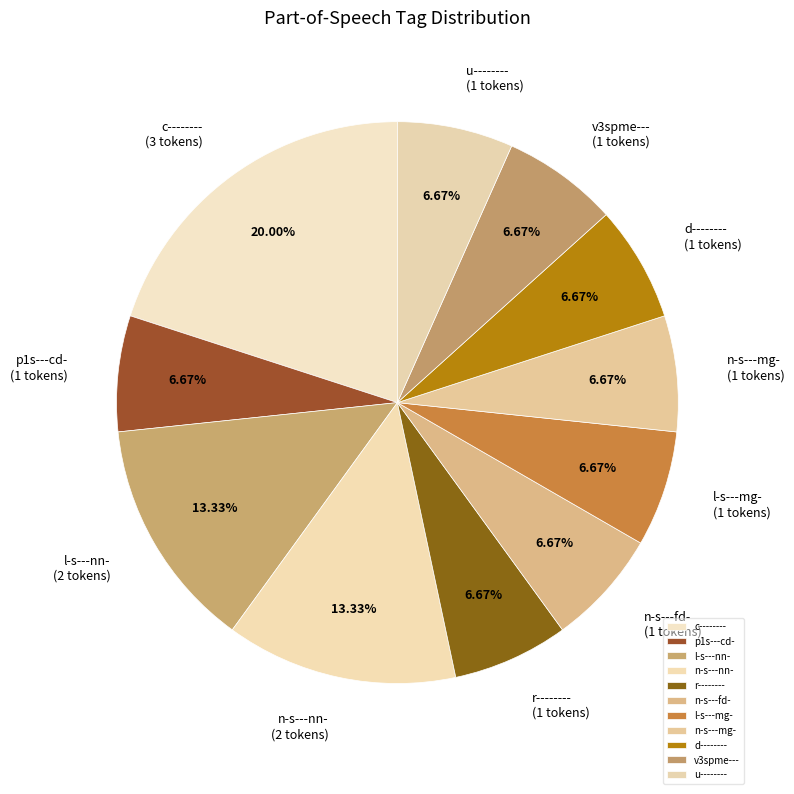

Do l-s---nn- and p1s---cd- together represent more than half of the pie?

No